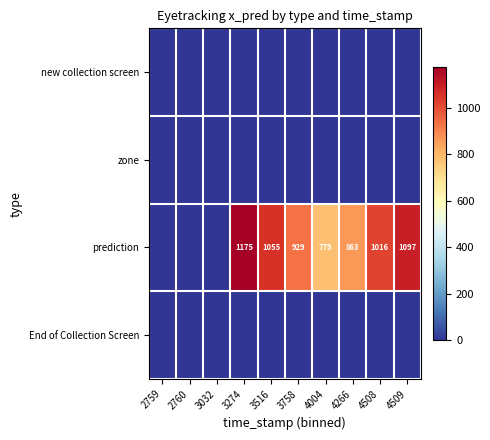

The value of prediction at 4509 is 636. True or false?

False